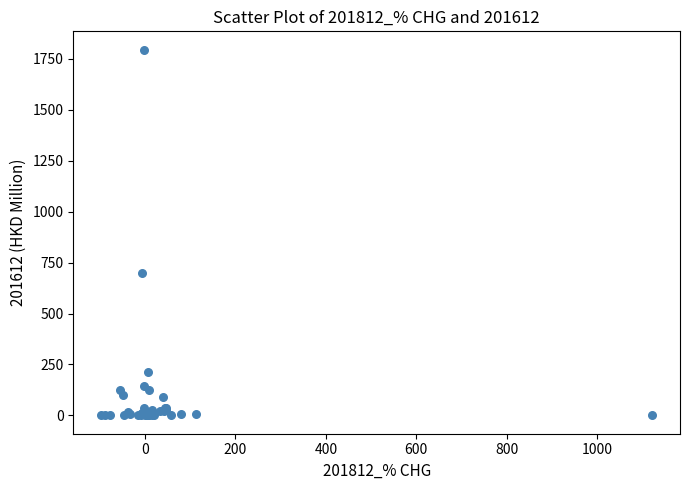

What Y value in the scatter plot is closest to 897?

697.0